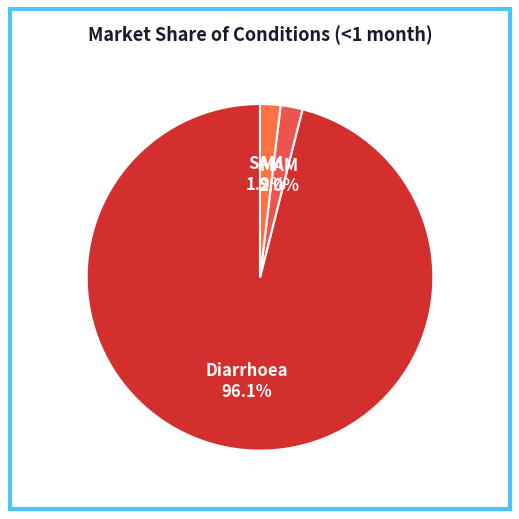

What percentage is the Diarrhoea slice, to the nearest percent?

96%